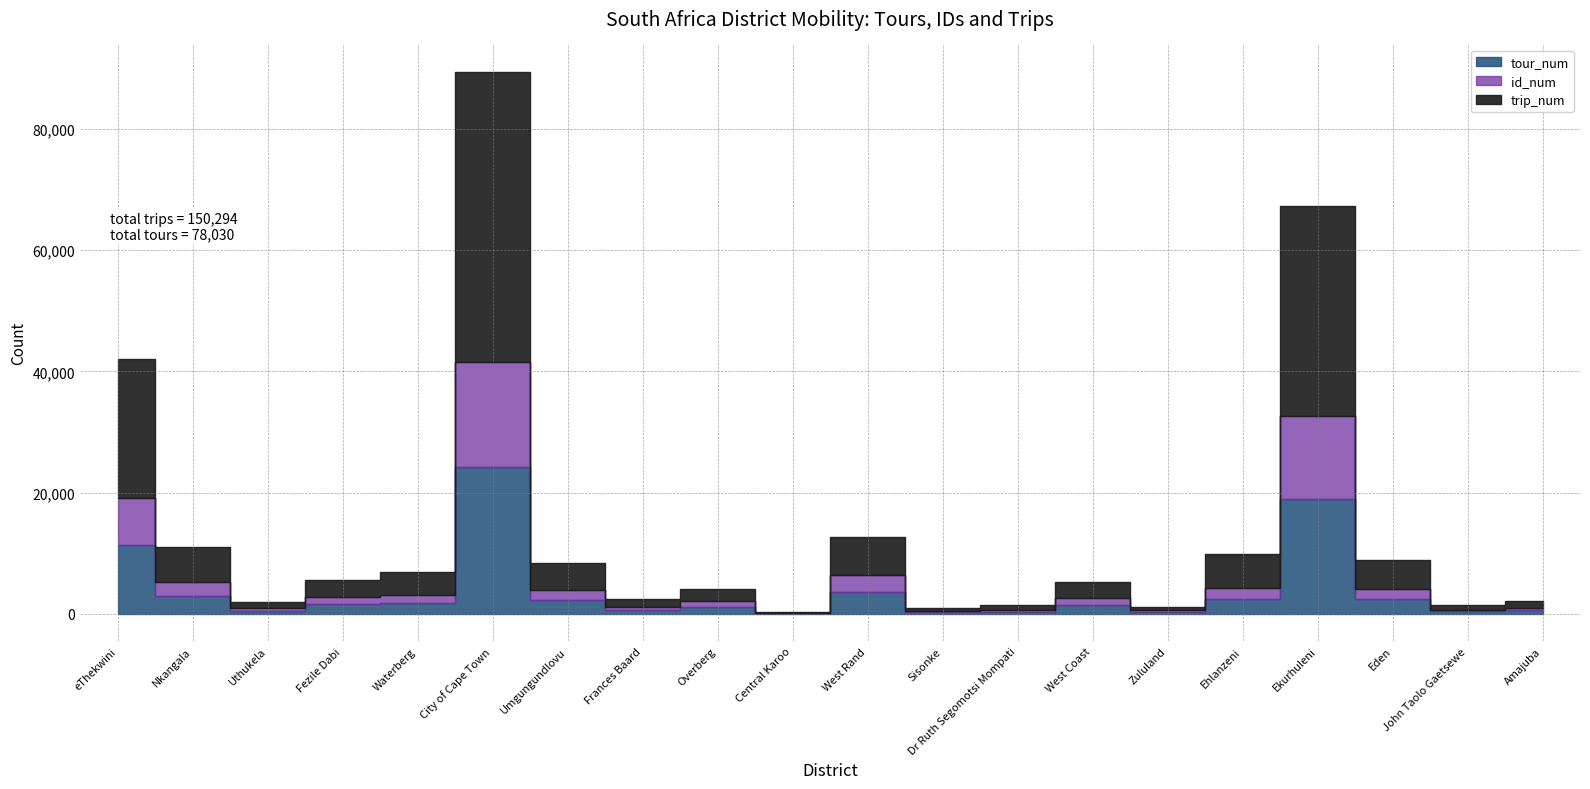

What is the average value of the id_num series?

2777